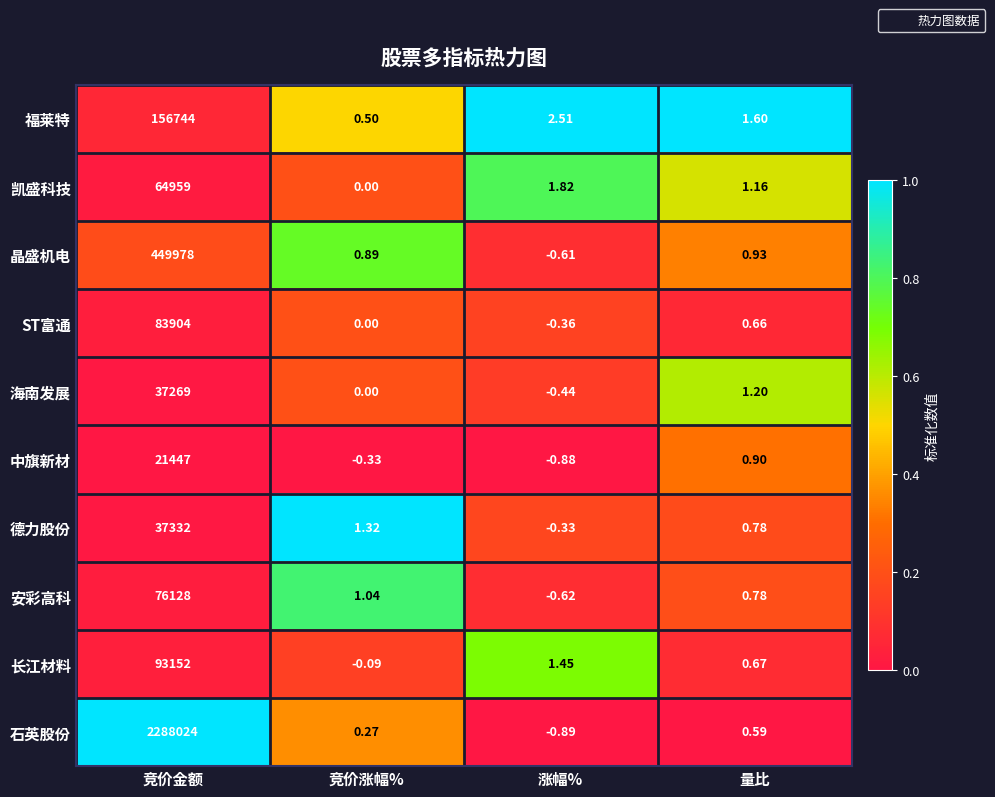

Which label corresponds to the largest value in the chart?

竞价金额